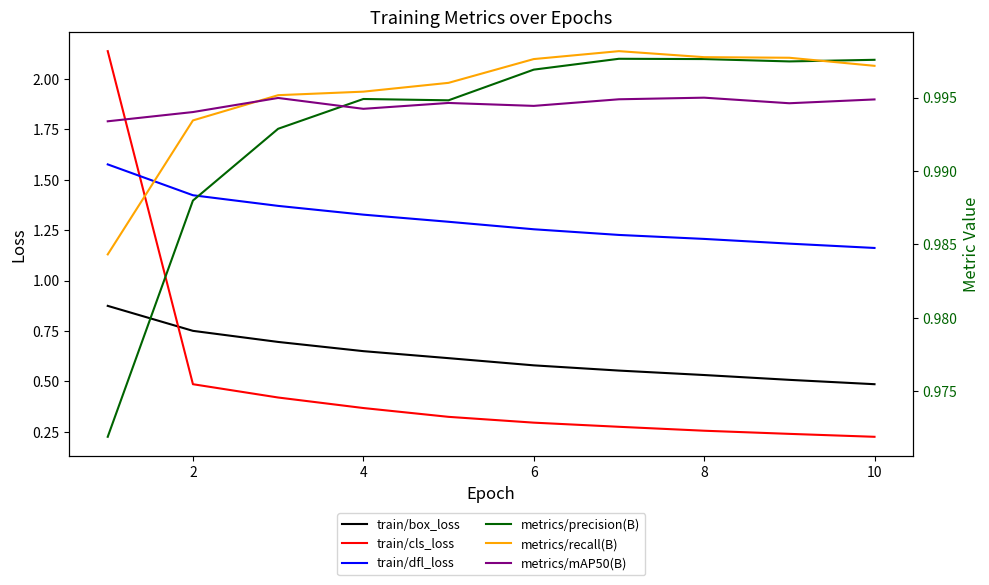

How many lines are shown in the chart?

6